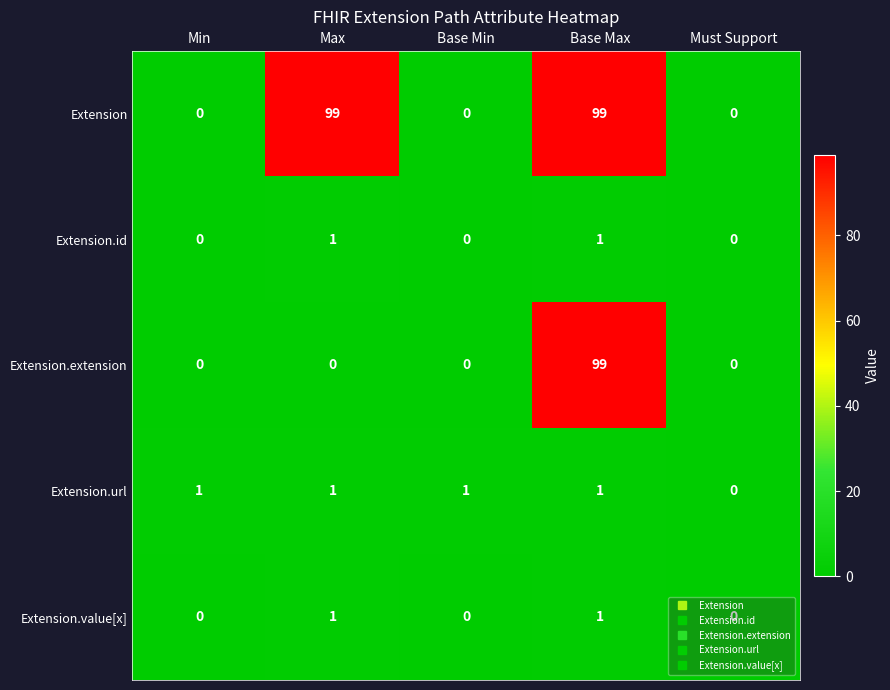

Is it true that Extension.value[x] equals 0 at Min?

True